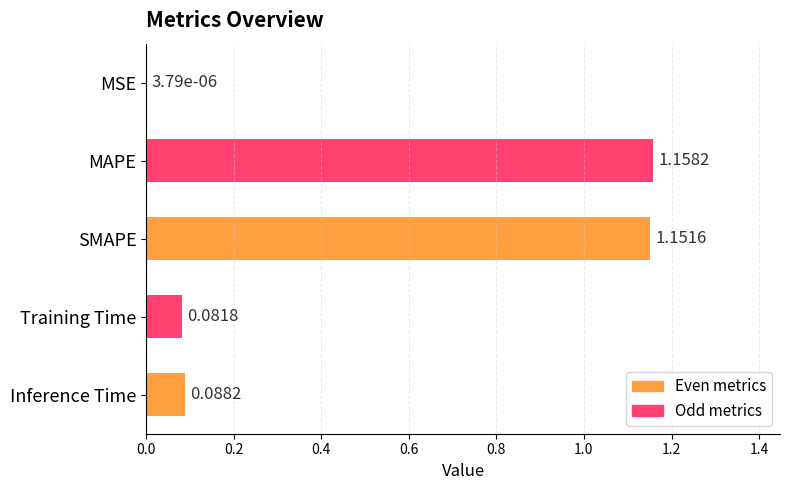

What is the change in value from MSE to SMAPE?

+1.2